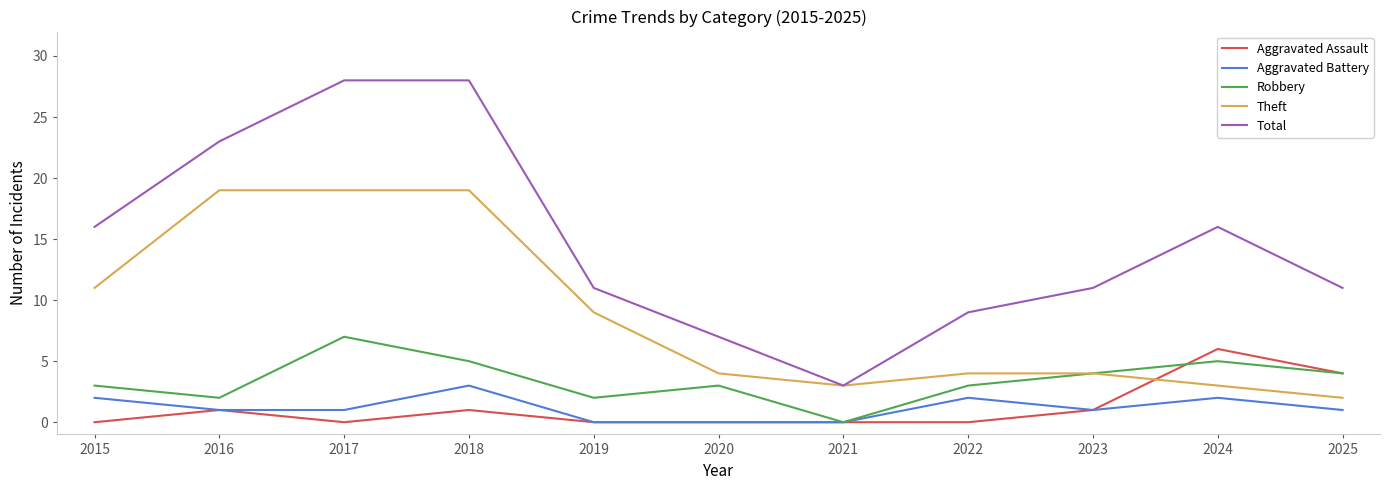

What is the spread (max minus min) of values at 2017?

28